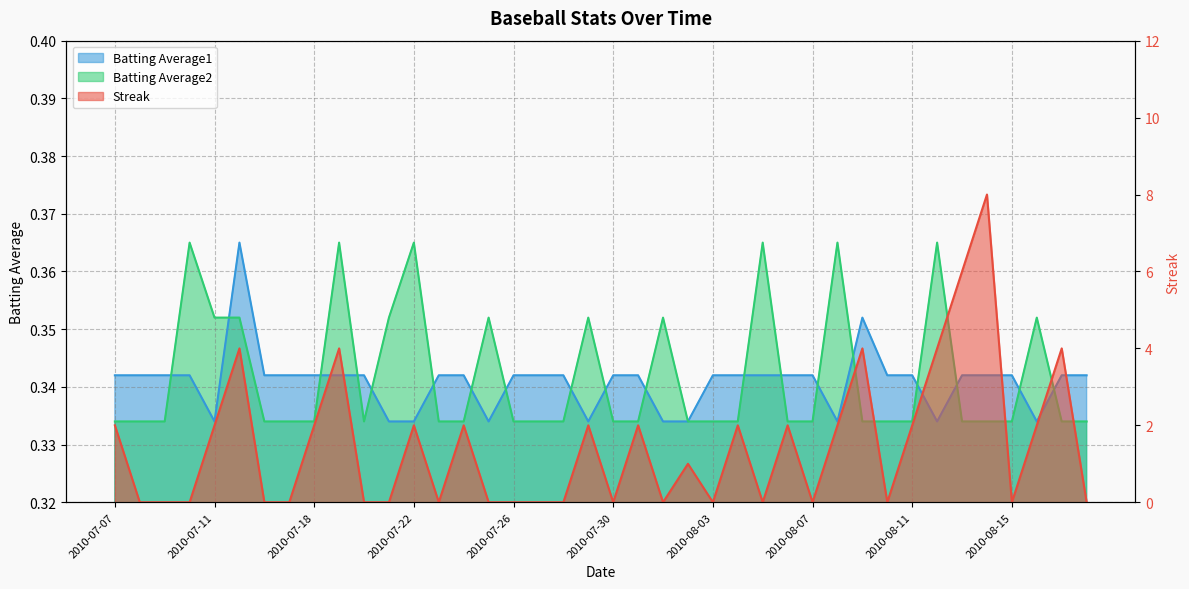

What is the label of the 1st point from the left?

2010-07-07